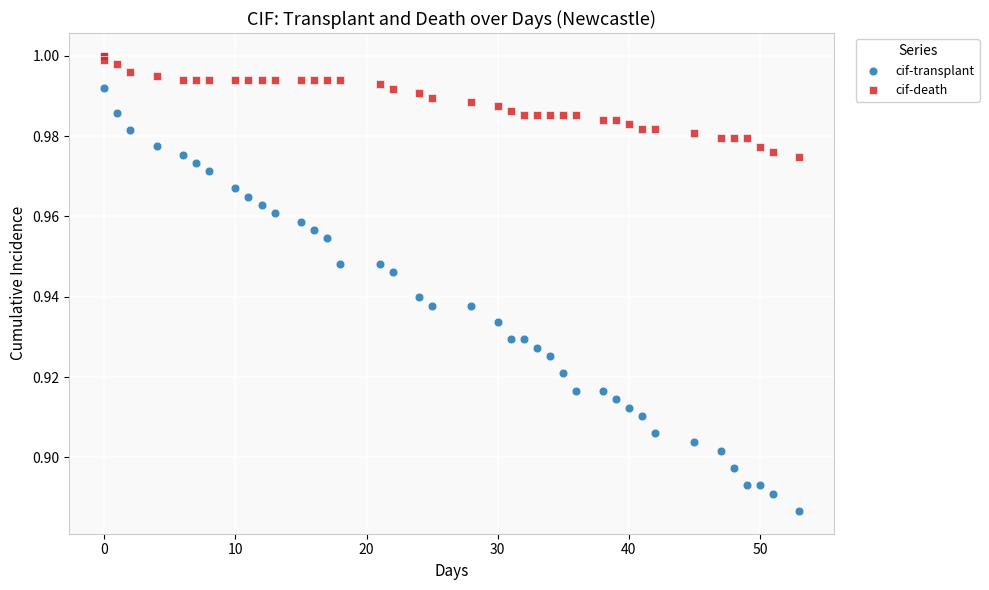

Which series contains the lowest Y value?

cif-transplant